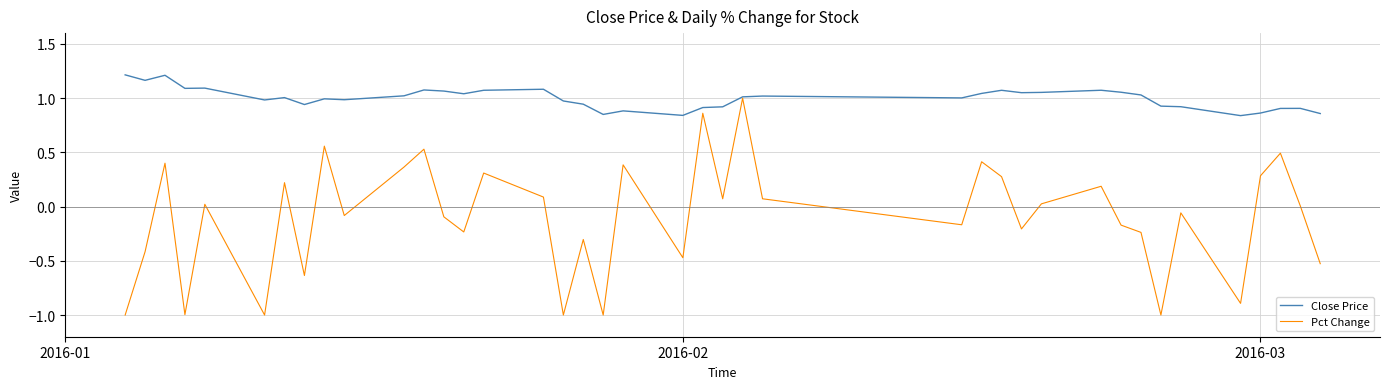

Rank the series by their maximum value, from highest to lowest.

Close Price, Pct Change